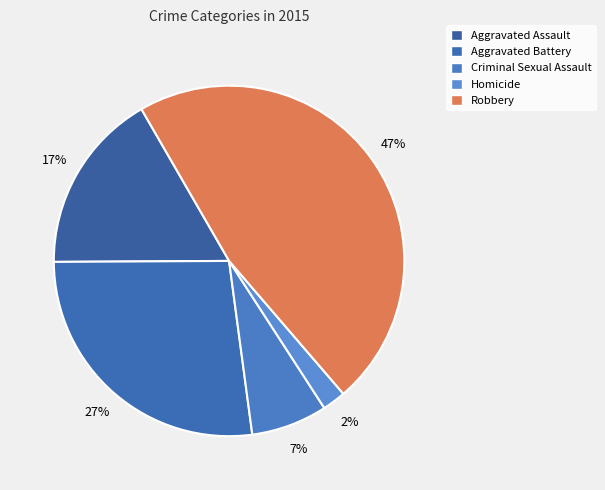

Rank the categories by value from lowest to highest.

Homicide, Criminal Sexual Assault, Aggravated Assault, Aggravated Battery, Robbery